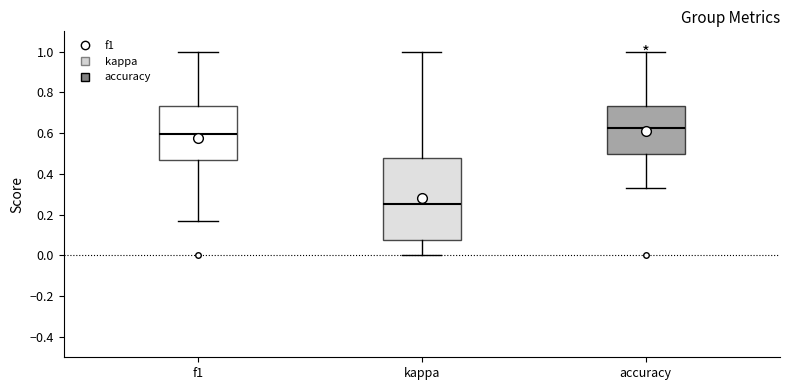

Which box's median line is the lowest?

kappa